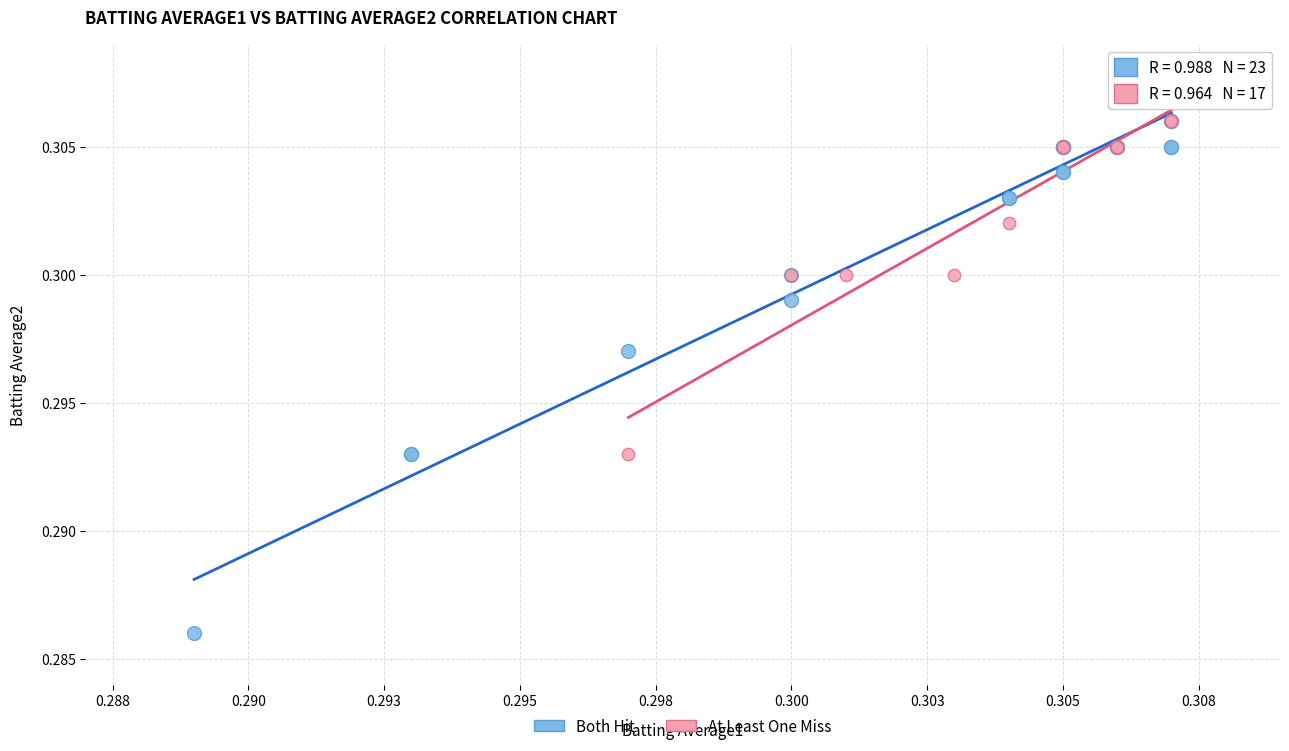

Which series has the widest spread of Y values?

Both Hit